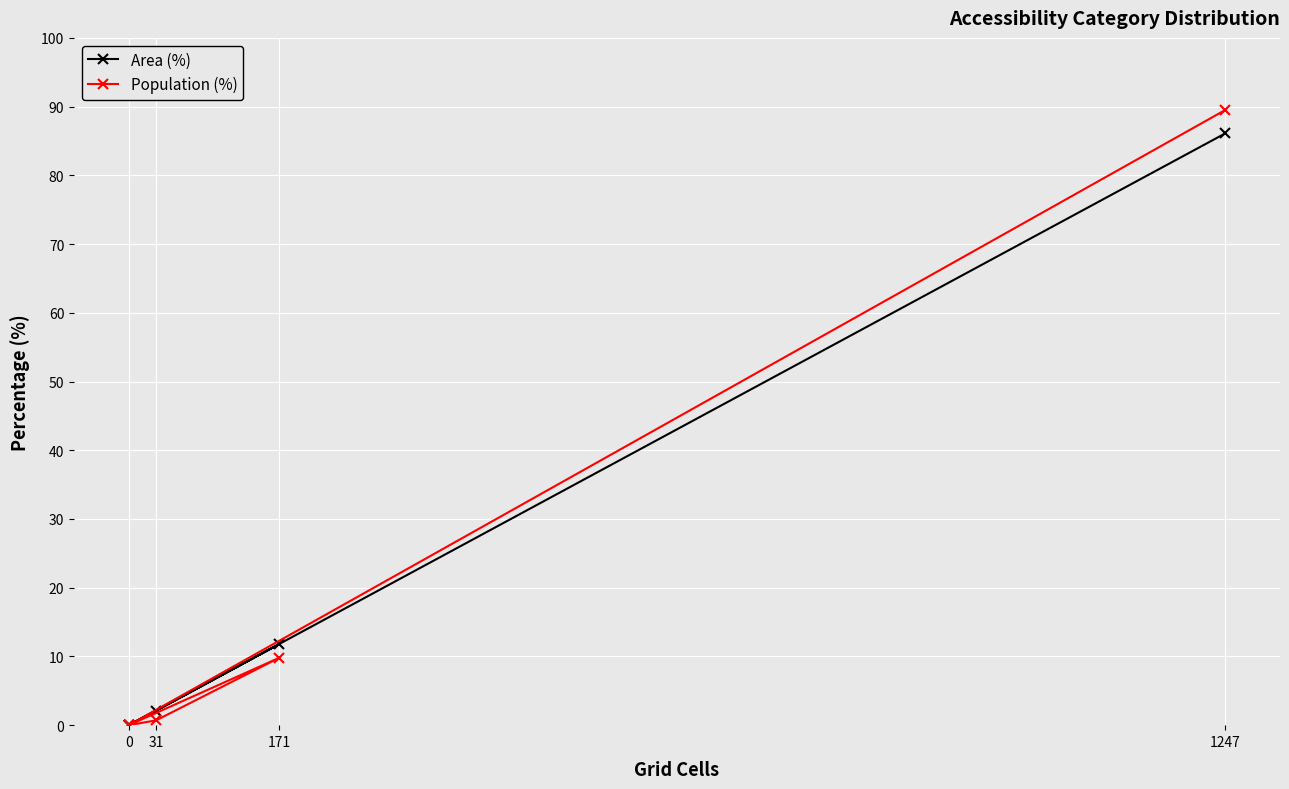

How many lines are shown in the chart?

2